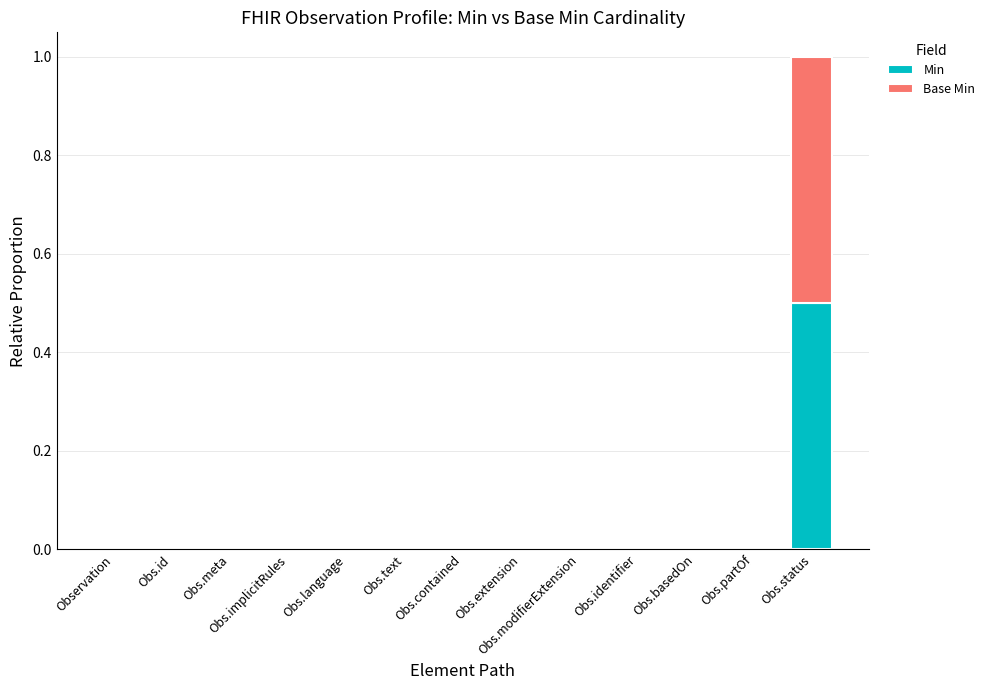

At which category is the sum across all series the highest?

Obs.status